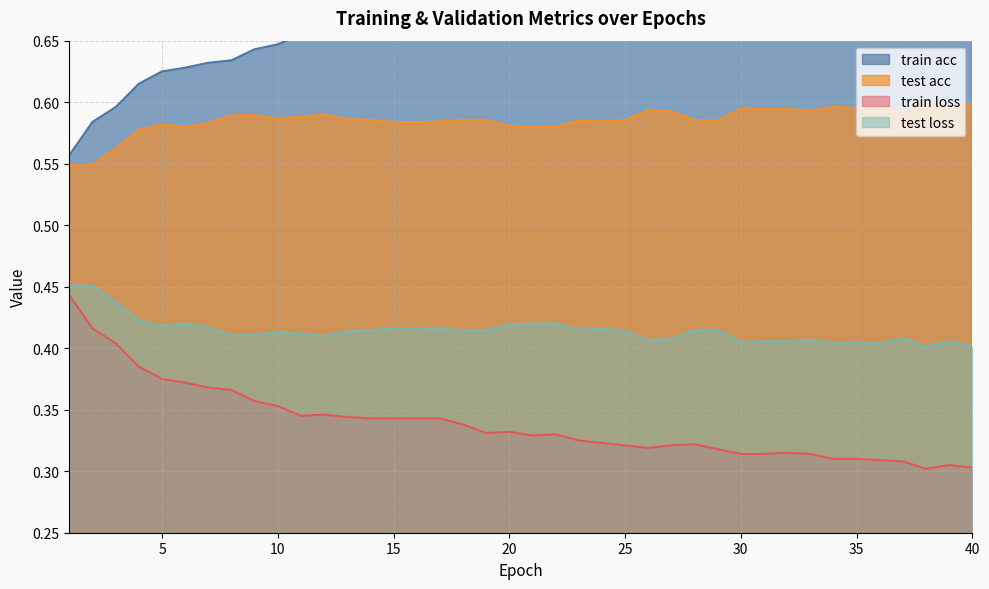

What is the value of the train acc point at the 30th from the left?

0.7